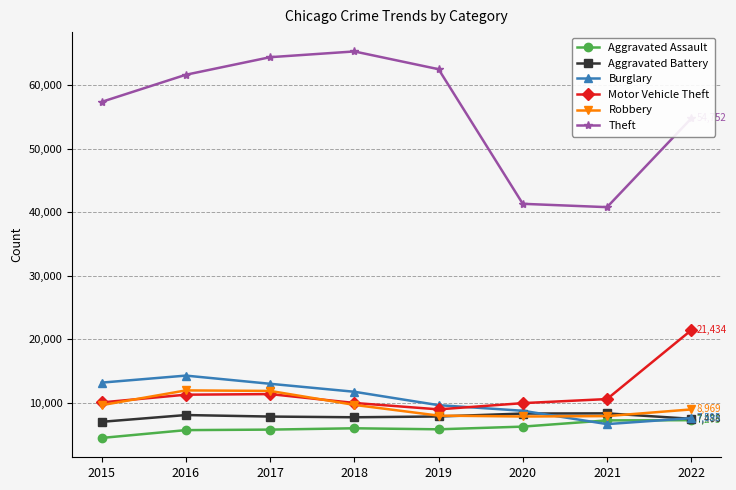

What is the sum of all Aggravated Assault values?

48608